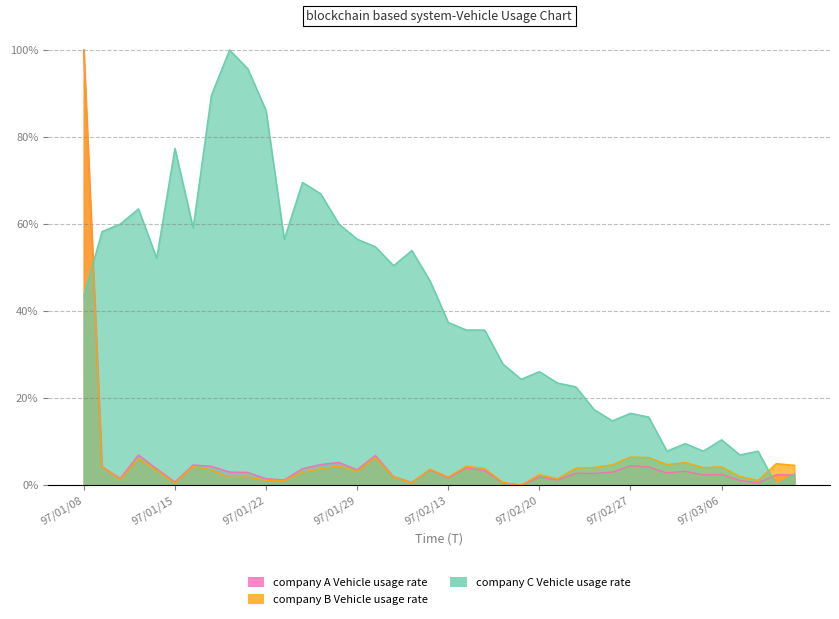

Reading left to right, list all the values displayed in this chart.

col_2 (company A): 97/01/08=1.0	97/01/09=0.0	97/01/10=0.0	97/01/11=0.1	97/01/14=0.0	97/01/15=0.0	97/01/16=0.0	97/01/17=0.0	97/01/18=0.0	97/01/21=0.0	97/01/22=0.0	97/01/23=0.0	97/01/24=0.0	97/01/25=0.0	97/01/28=0.1	97/01/29=0.0	97/01/30=0.1	97/01/31=0.0	97/02/01=0.0	97/02/12=0.0	97/02/13=0.0	97/02/14=0.0	97/02/15=0.0	97/02/18=0.0	97/02/19=0.0	97/02/20=0.0	97/02/21=0.0	97/02/22=0.0	97/02/25=0.0	97/02/26=0.0	97/02/27=0.0	97/02/29=0.0	97/03/03=0.0	97/03/04=0.0	97/03/05=0.0	97/03/06=0.0	97/03/07=0.0	97/03/10=0.0	97/03/11=0.0	97/03/12=0.0
col_1 (company B): 97/01/08=1.0	97/01/09=0.0	97/01/10=0.0	97/01/11=0.1	97/01/14=0.0	97/01/15=0.0	97/01/16=0.0	97/01/17=0.0	97/01/18=0.0	97/01/21=0.0	97/01/22=0.0	97/01/23=0.0	97/01/24=0.0	97/01/25=0.0	97/01/28=0.0	97/01/29=0.0	97/01/30=0.1	97/01/31=0.0	97/02/01=0.0	97/02/12=0.0	97/02/13=0.0	97/02/14=0.0	97/02/15=0.0	97/02/18=0.0	97/02/19=0.0	97/02/20=0.0	97/02/21=0.0	97/02/22=0.0	97/02/25=0.0	97/02/26=0.0	97/02/27=0.1	97/02/29=0.1	97/03/03=0.0	97/03/04=0.1	97/03/05=0.0	97/03/06=0.0	97/03/07=0.0	97/03/10=0.0	97/03/11=0.0	97/03/12=0.0
col_4 (company C): 97/01/08=0.4	97/01/09=0.6	97/01/10=0.6	97/01/11=0.6	97/01/14=0.5	97/01/15=0.8	97/01/16=0.6	97/01/17=0.9	97/01/18=1.0	97/01/21=1.0	97/01/22=0.9	97/01/23=0.6	97/01/24=0.7	97/01/25=0.7	97/01/28=0.6	97/01/29=0.6	97/01/30=0.5	97/01/31=0.5	97/02/01=0.5	97/02/12=0.5	97/02/13=0.4	97/02/14=0.4	97/02/15=0.4	97/02/18=0.3	97/02/19=0.2	97/02/20=0.3	97/02/21=0.2	97/02/22=0.2	97/02/25=0.2	97/02/26=0.1	97/02/27=0.2	97/02/29=0.2	97/03/03=0.1	97/03/04=0.1	97/03/05=0.1	97/03/06=0.1	97/03/07=0.1	97/03/10=0.1	97/03/11=0.0	97/03/12=0.0